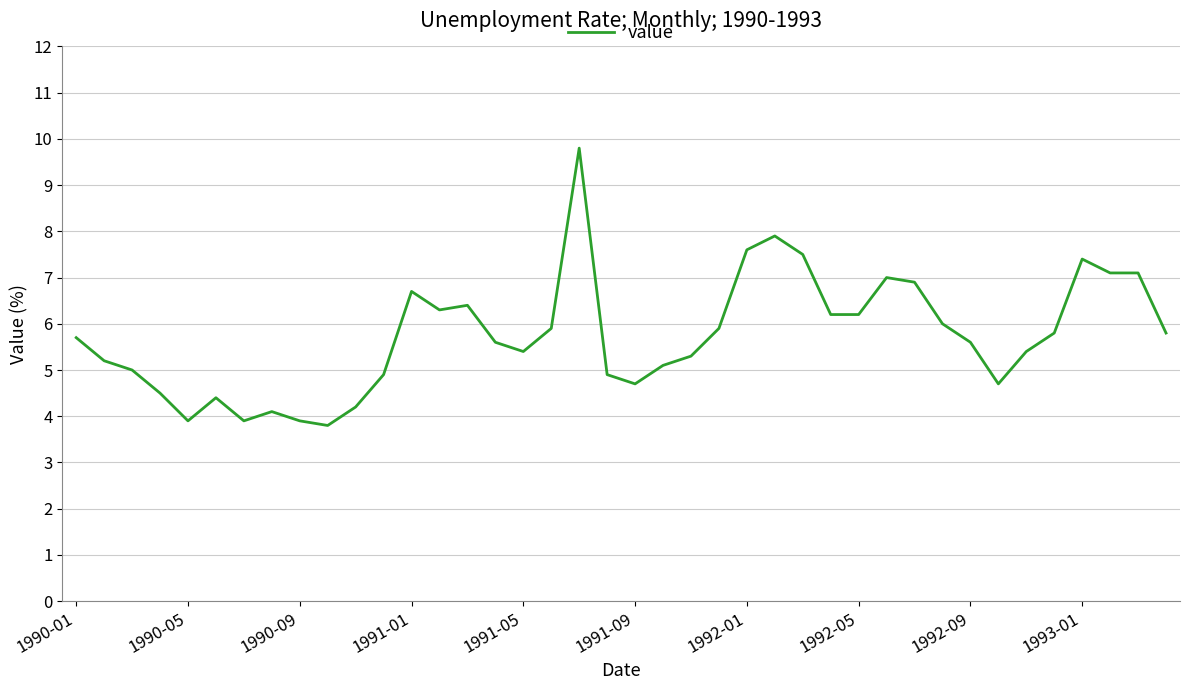

What is the maximum value shown in the chart?

9.8